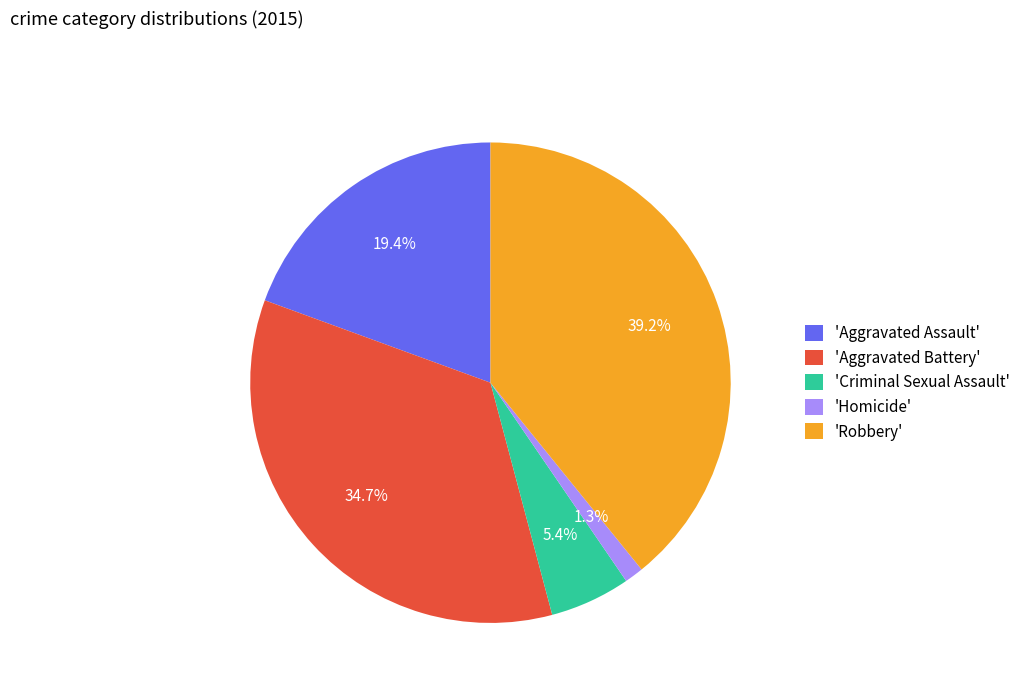

Which has a higher value, 'Robbery' or 'Criminal Sexual Assault'?

'Robbery'